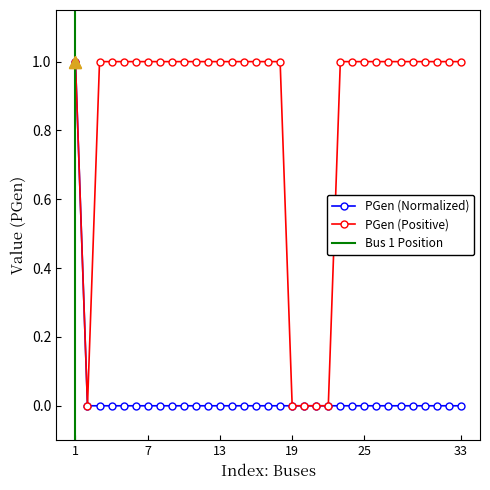

True or false: the data shows 0.0 at 13.

True